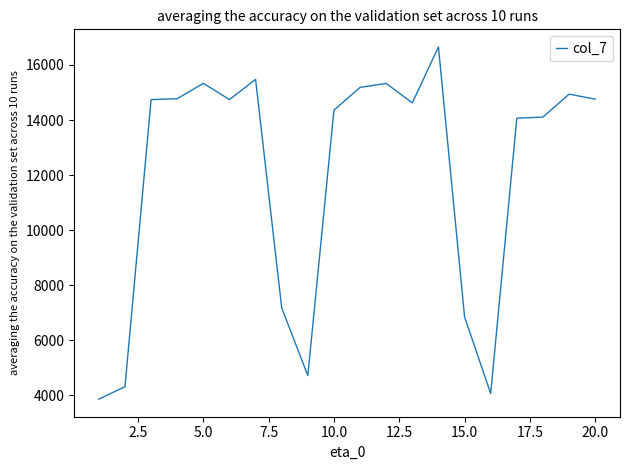

What is the greatest value displayed?

16656